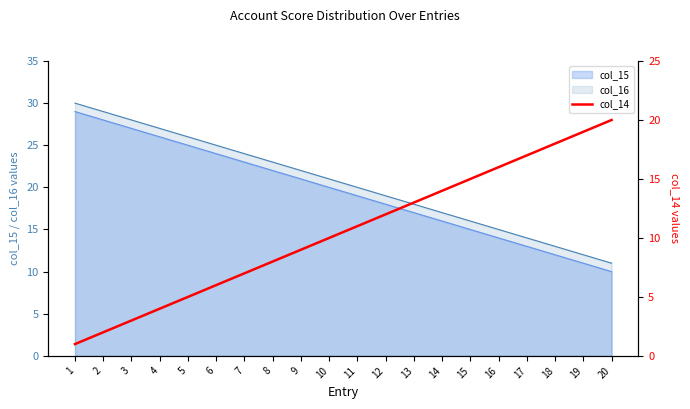

How many data points does each series have?

20